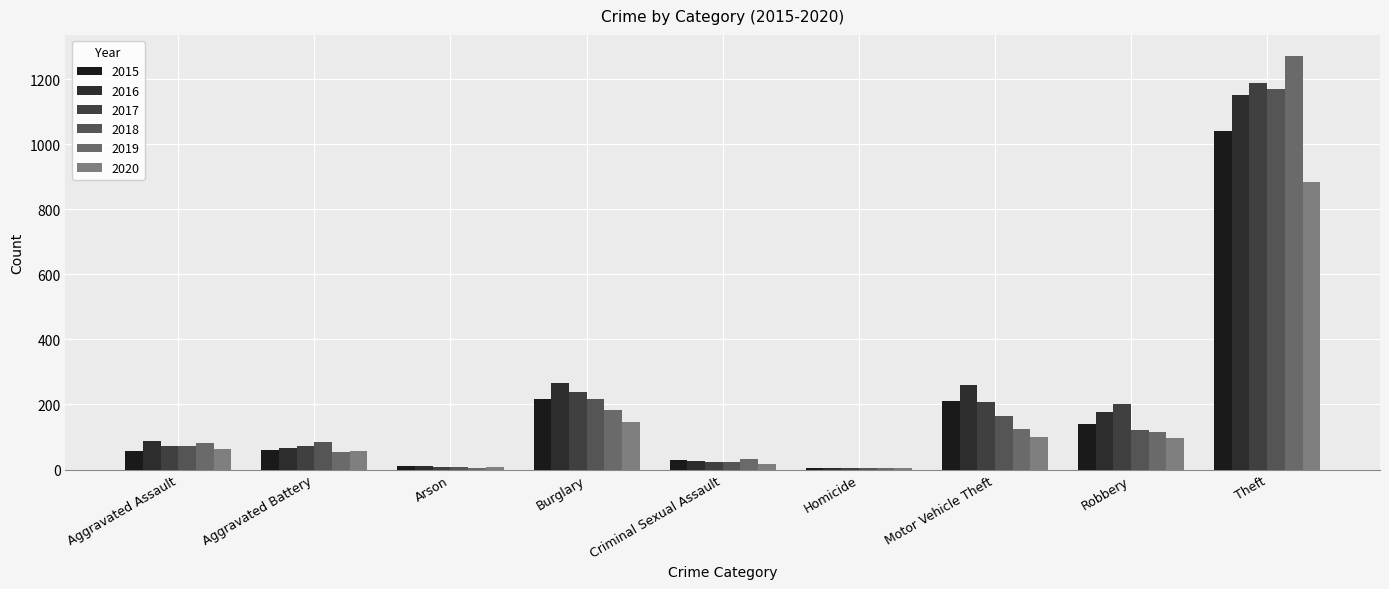

What is the difference between the 2015 values at Robbery and Arson?

129